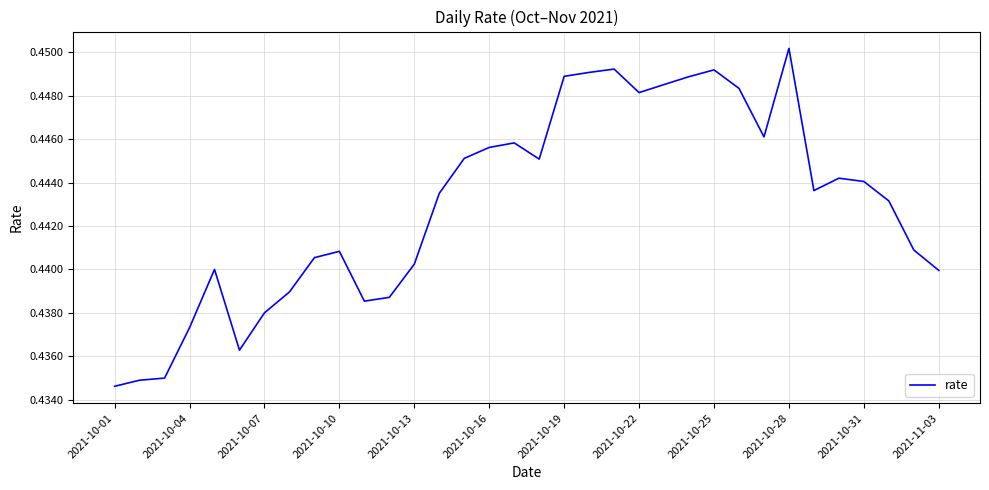

True or false: there are more than 2 points higher than both neighbors.

True